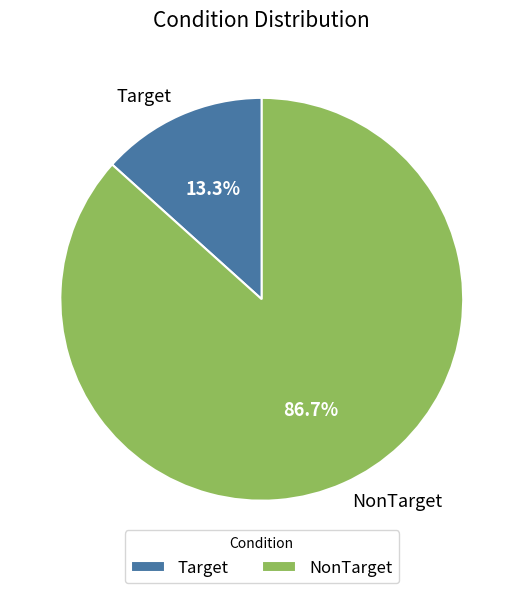

The Target slice represents 3% of the pie. True or false?

False